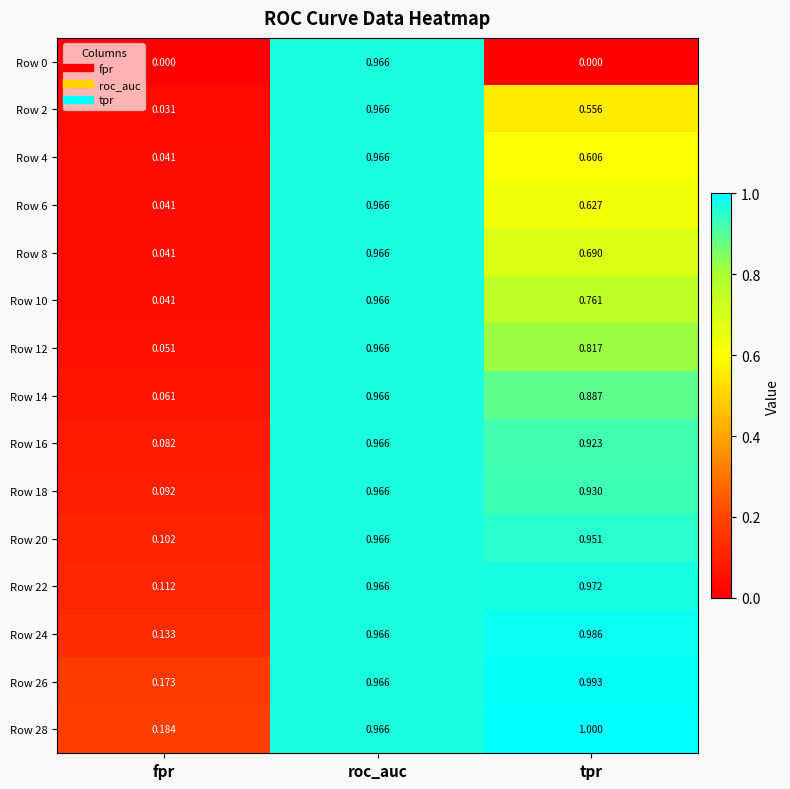

At which category does the chart reach its peak across all series?

tpr